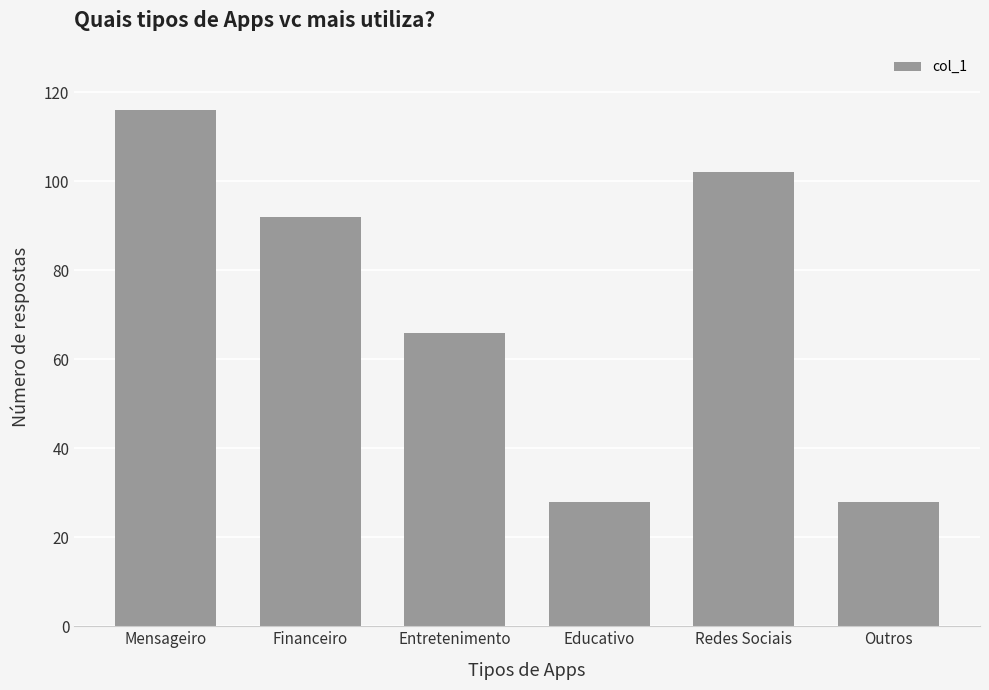

Where is the data nearest to the value 72?

Entretenimento